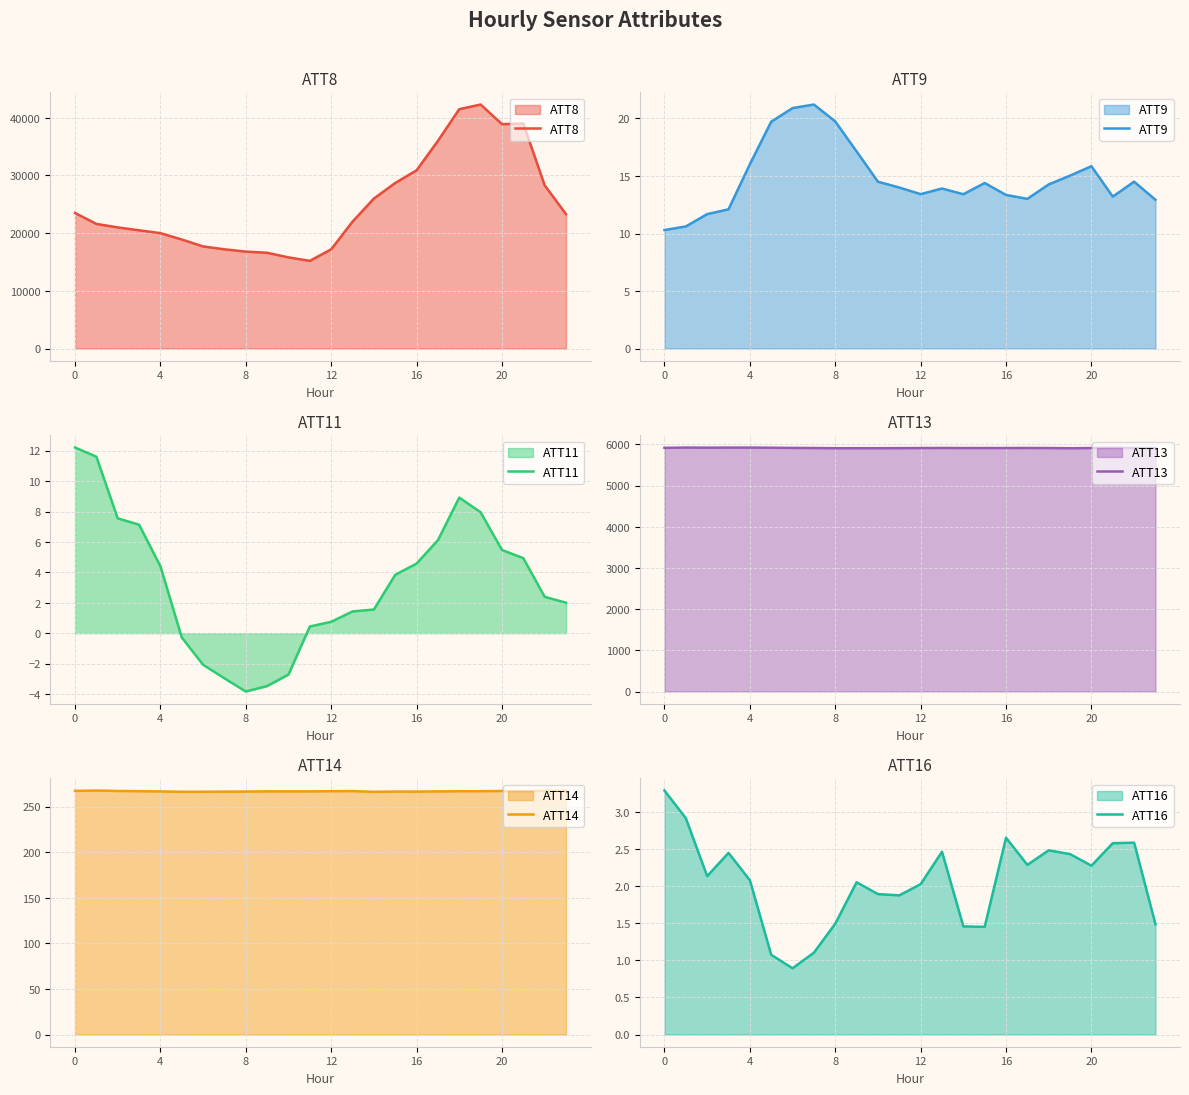

True or false: ATT9 has more than 1 points higher than both neighbors.

True